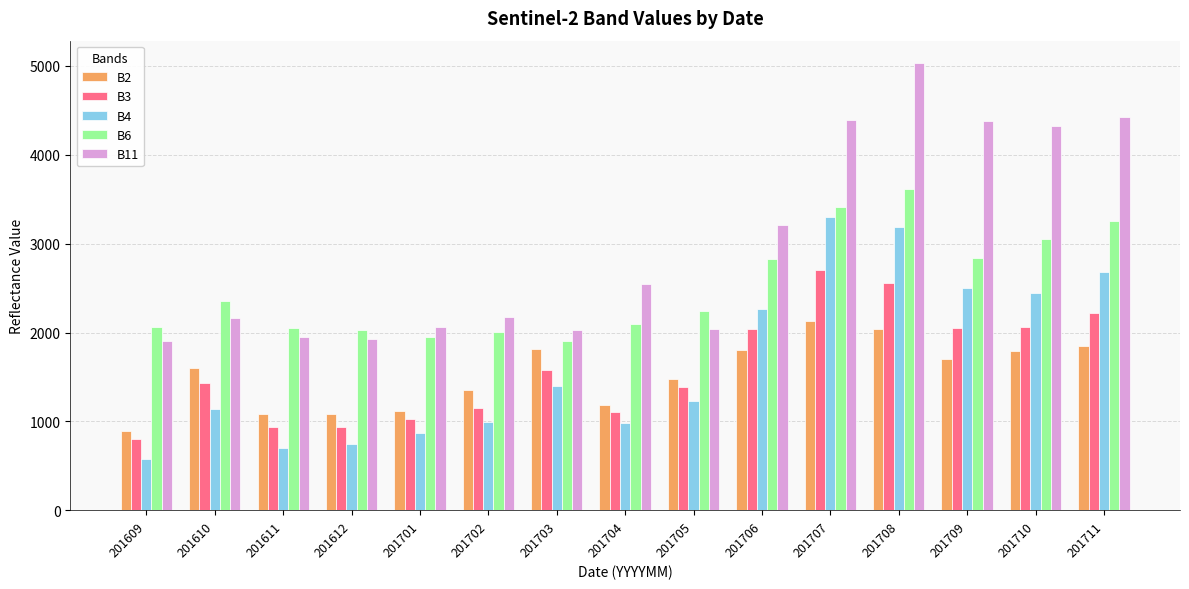

Where does the B4 series first go above 1229?

201703